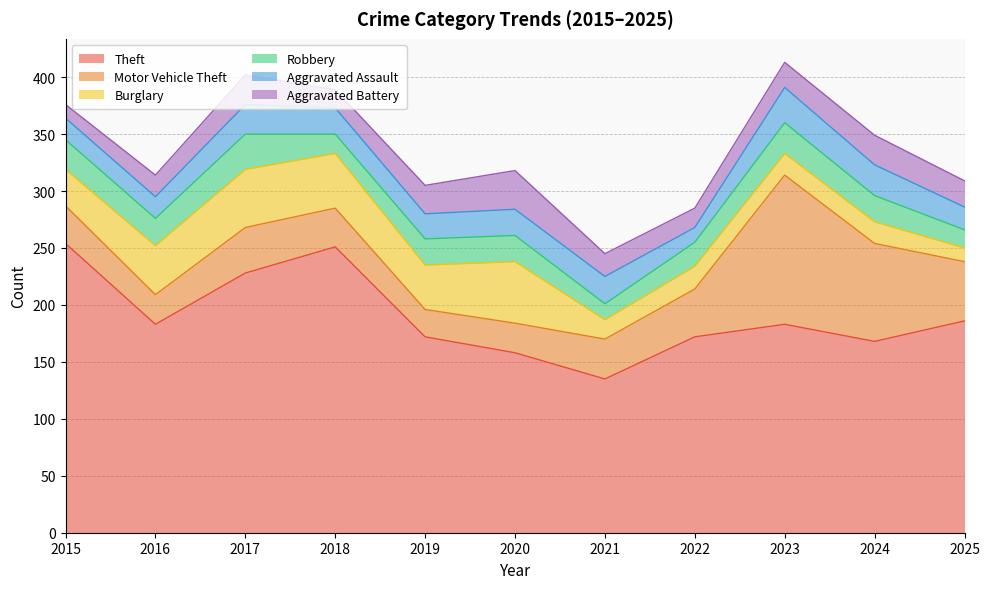

What is the average value of the Burglary series?

32